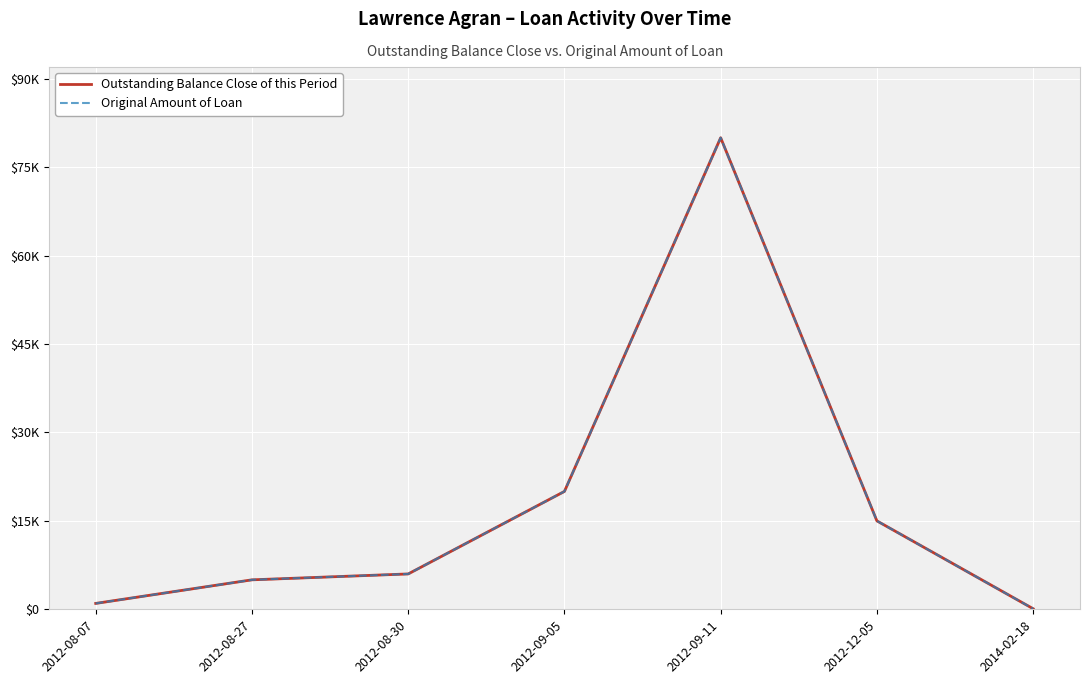

Between 2012-09-05 and 2014-02-18, which is larger?

2012-09-05